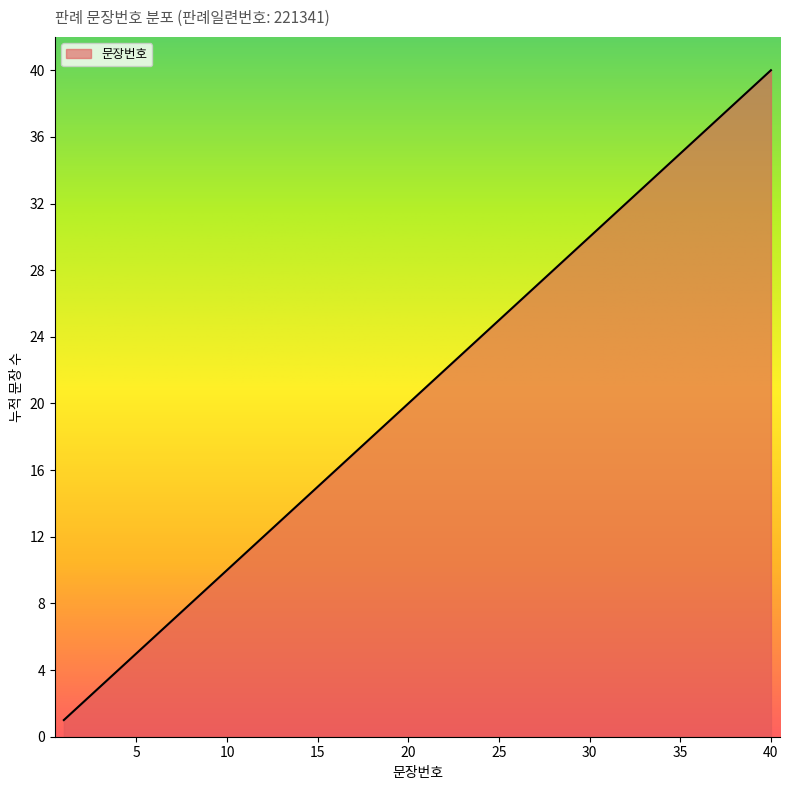

What is the difference between the maximum and minimum values?

39